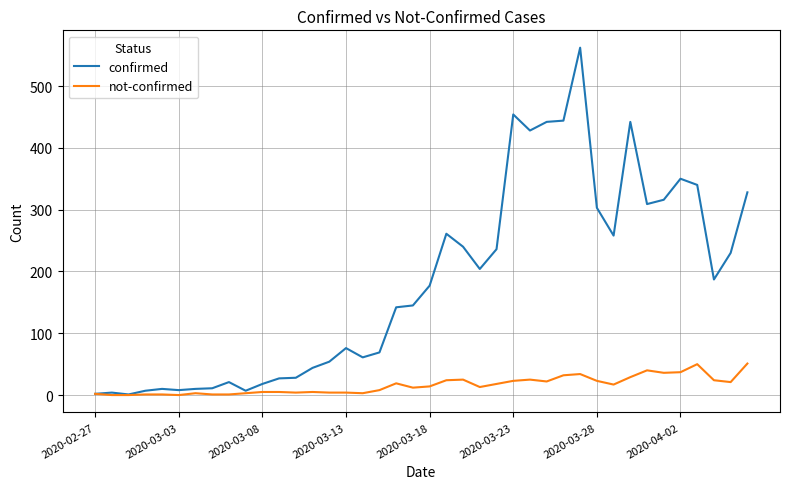

What is the highest value of the not-confirmed series?

51